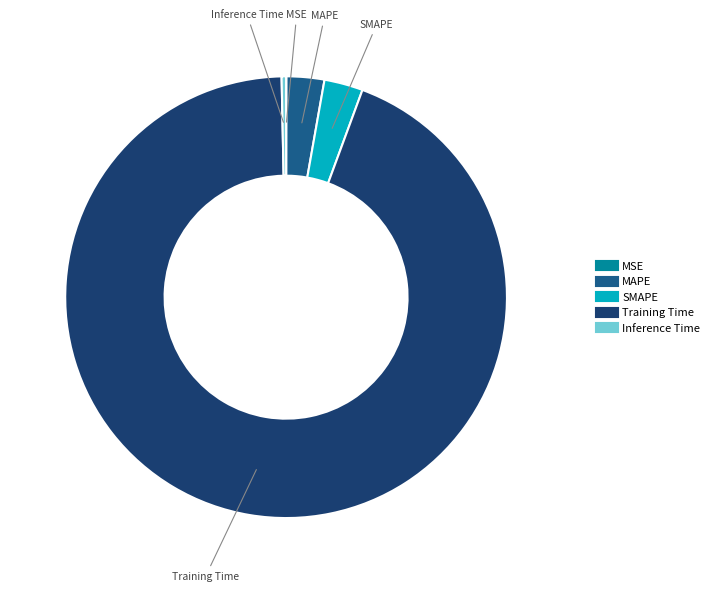

Which slice is the largest?

Training Time